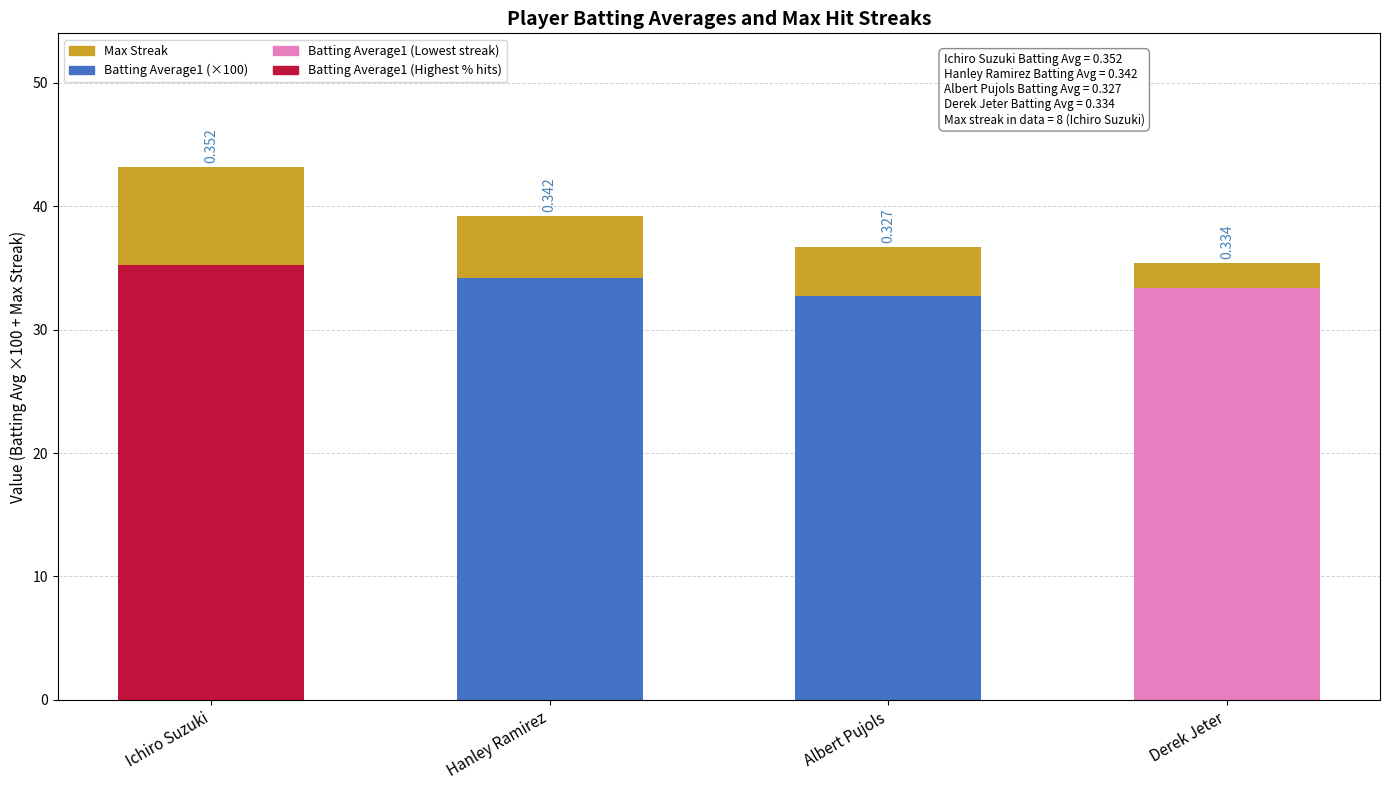

Are the bars grouped side by side (vs. stacked)?

No